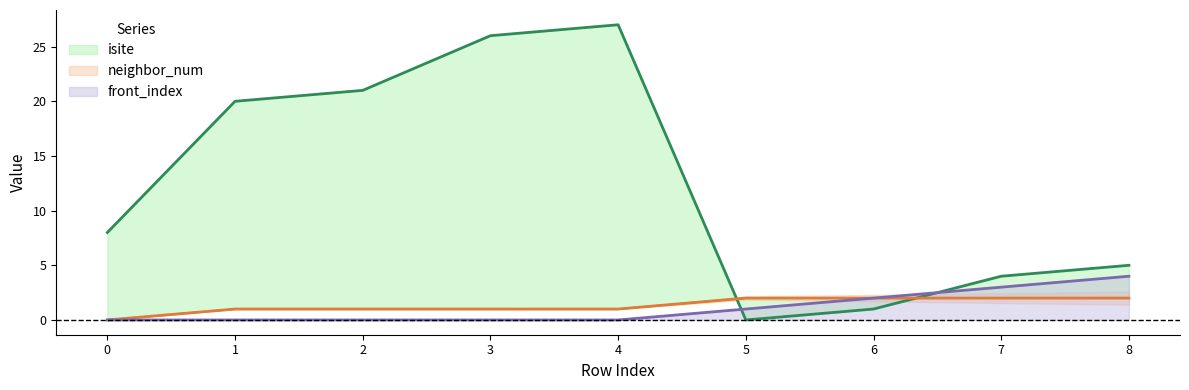

True or false: neighbor_num has more than 0 points higher than both neighbors.

False